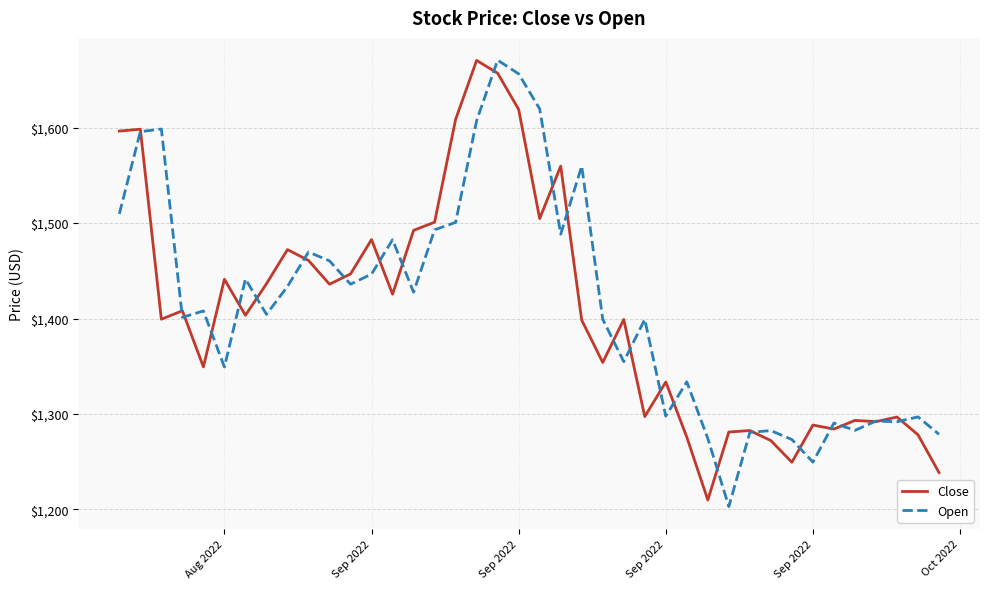

What is the minimum value for Open?

1202.9